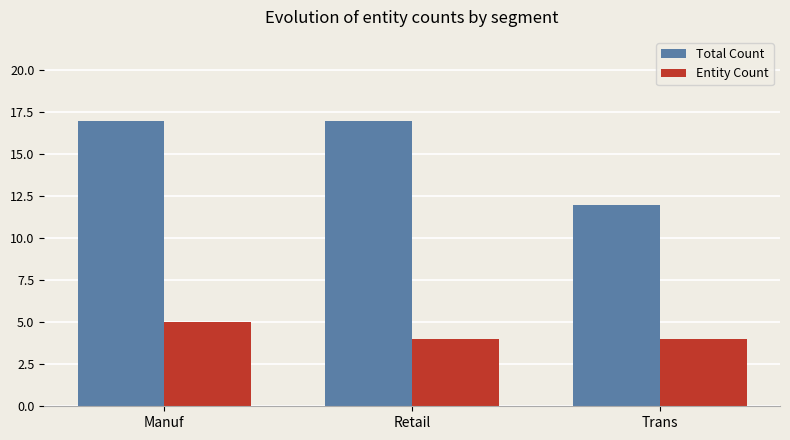

Reading right to left, list all the values displayed in this chart.

Total Count: 12	17	17
Entity Count: 4	4	5